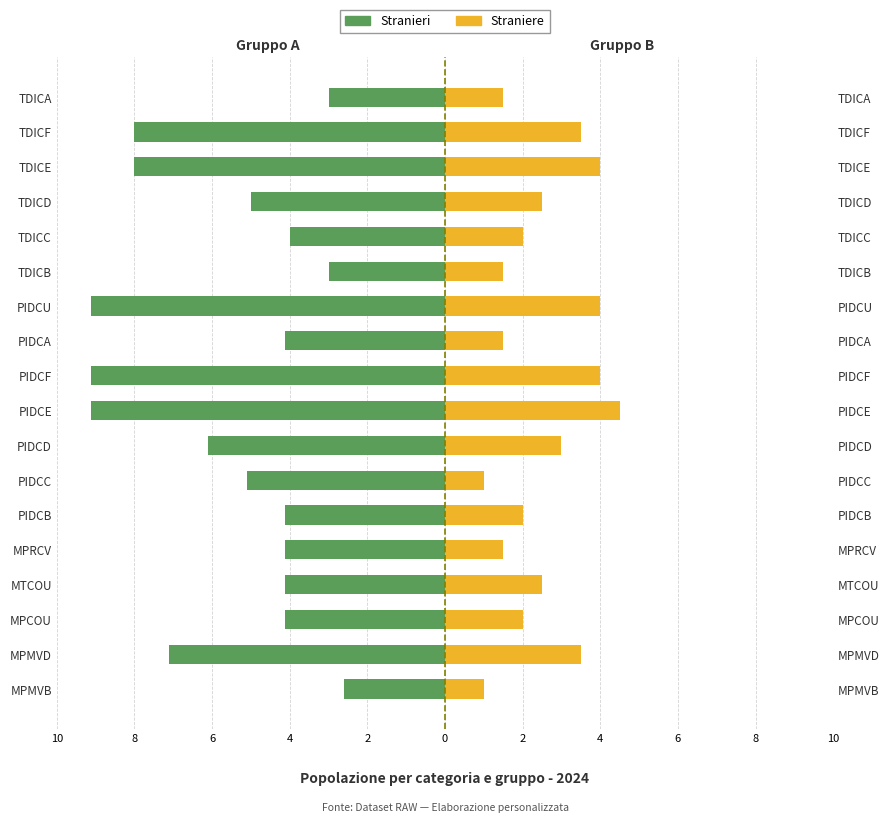

At TDICD, list the series in order from smallest to largest.

Stranieri, Straniere